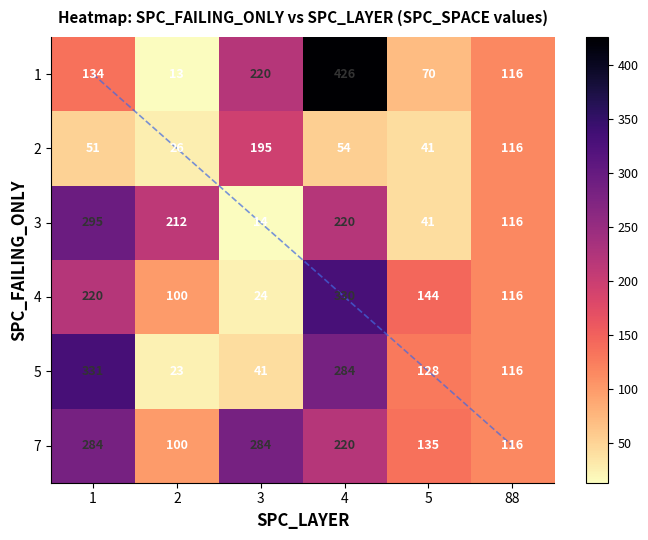

How many distinct data groups are displayed?

6